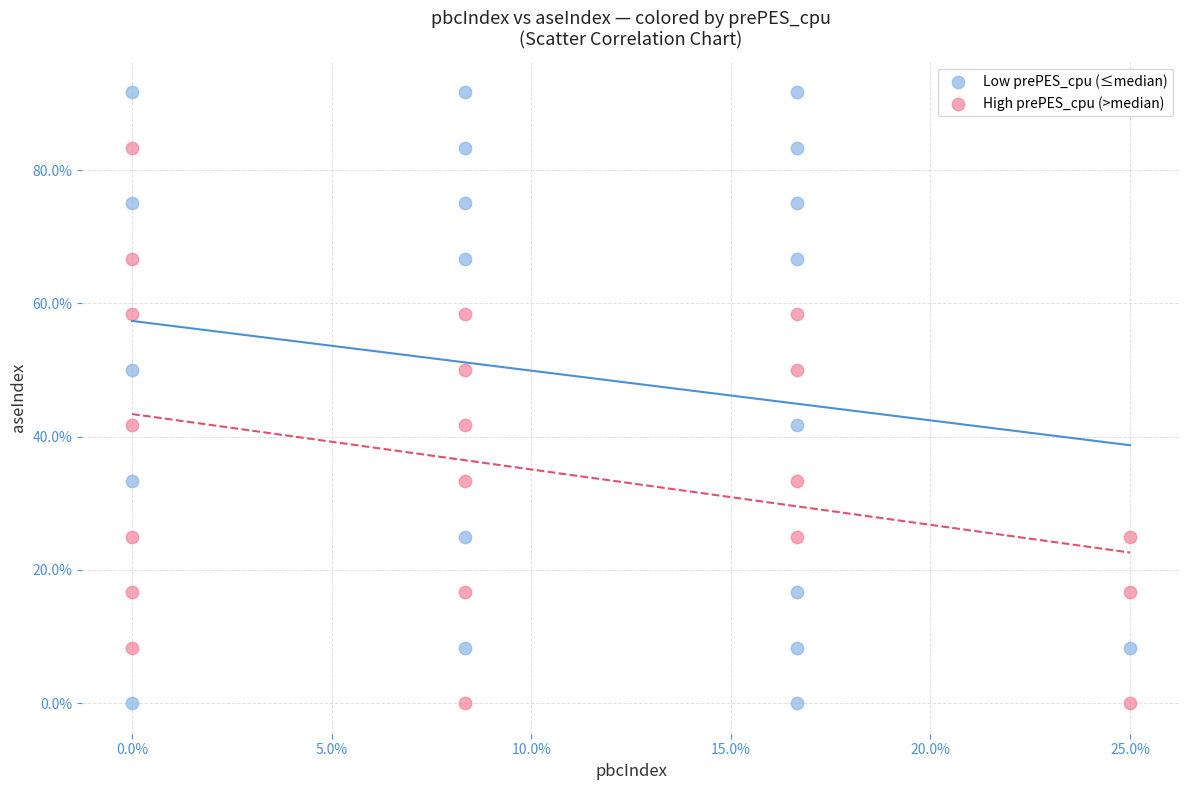

Which series reaches the maximum Y coordinate?

Low prePES_cpu (≤median)